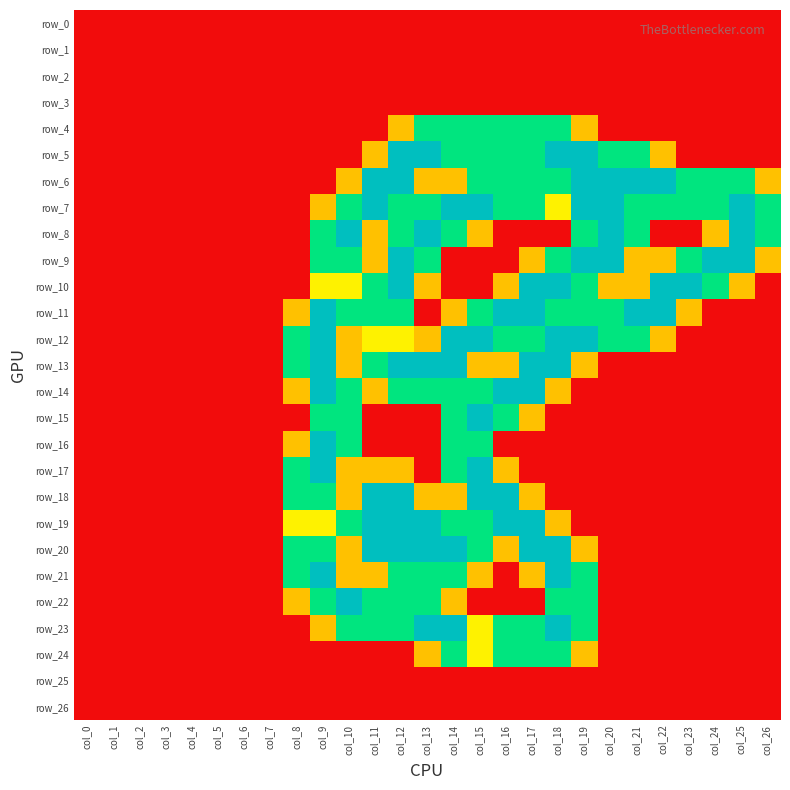

Reading left to right, list all the values displayed in this chart.

row_0: 0.0	0.0	0.0	0.0	0.0	0.0	0.0	0.0	0.0	0.0	0.0	0.0	0.0	0.0	0.0	0.0	0.0	0.0	0.0	0.0	0.0	0.0	0.0	0.0	0.0	0.0	0.0
row_1: 0.0	0.0	0.0	0.0	0.0	0.0	0.0	0.0	0.0	0.0	0.0	0.0	0.0	0.0	0.0	0.0	0.0	0.0	0.0	0.0	0.0	0.0	0.0	0.0	0.0	0.0	0.0
row_2: 0.0	0.0	0.0	0.0	0.0	0.0	0.0	0.0	0.0	0.0	0.0	0.0	0.0	0.0	0.0	0.0	0.0	0.0	0.0	0.0	0.0	0.0	0.0	0.0	0.0	0.0	0.0
row_3: 0.0	0.0	0.0	0.0	0.0	0.0	0.0	0.0	0.0	0.0	0.0	0.0	0.0	0.0	0.0	0.0	0.0	0.0	0.0	0.0	0.0	0.0	0.0	0.0	0.0	0.0	0.0
row_4: 0.0	0.0	0.0	0.0	0.0	0.0	0.0	0.0	0.0	0.0	0.0	0.0	0.8	1.5	1.5	1.5	1.5	1.5	1.5	0.8	0.0	0.0	0.0	0.0	0.0	0.0	0.0
row_5: 0.0	0.0	0.0	0.0	0.0	0.0	0.0	0.0	0.0	0.0	0.0	0.8	2.0	2.0	1.5	1.5	1.5	1.5	2.0	2.0	1.5	1.5	0.8	0.0	0.0	0.0	0.0
row_6: 0.0	0.0	0.0	0.0	0.0	0.0	0.0	0.0	0.0	0.0	0.8	2.0	2.0	0.8	0.8	1.5	1.5	1.5	1.5	2.0	2.0	2.0	2.0	1.5	1.5	1.5	0.8
row_7: 0.0	0.0	0.0	0.0	0.0	0.0	0.0	0.0	0.0	0.8	1.5	2.0	1.5	1.5	2.0	2.0	1.5	1.5	1.0	2.0	2.0	1.5	1.5	1.5	1.5	2.0	1.5
row_8: 0.0	0.0	0.0	0.0	0.0	0.0	0.0	0.0	0.0	1.5	2.0	0.8	1.5	2.0	1.5	0.8	0.0	0.0	0.0	1.5	2.0	1.5	0.0	0.0	0.8	2.0	1.5
row_9: 0.0	0.0	0.0	0.0	0.0	0.0	0.0	0.0	0.0	1.5	1.5	0.8	2.0	1.5	0.0	0.0	0.0	0.8	1.5	2.0	2.0	0.8	0.8	1.5	2.0	2.0	0.8
row_10: 0.0	0.0	0.0	0.0	0.0	0.0	0.0	0.0	0.0	1.0	1.0	1.5	2.0	0.8	0.0	0.0	0.8	2.0	2.0	1.5	0.8	0.8	2.0	2.0	1.5	0.8	0.0
row_11: 0.0	0.0	0.0	0.0	0.0	0.0	0.0	0.0	0.8	2.0	1.5	1.5	1.5	0.0	0.8	1.5	2.0	2.0	1.5	1.5	1.5	2.0	2.0	0.8	0.0	0.0	0.0
row_12: 0.0	0.0	0.0	0.0	0.0	0.0	0.0	0.0	1.5	2.0	0.8	1.0	1.0	0.8	2.0	2.0	1.5	1.5	2.0	2.0	1.5	1.5	0.8	0.0	0.0	0.0	0.0
row_13: 0.0	0.0	0.0	0.0	0.0	0.0	0.0	0.0	1.5	2.0	0.8	1.5	2.0	2.0	2.0	0.8	0.8	2.0	2.0	0.8	0.0	0.0	0.0	0.0	0.0	0.0	0.0
row_14: 0.0	0.0	0.0	0.0	0.0	0.0	0.0	0.0	0.8	2.0	1.5	0.8	1.5	1.5	1.5	1.5	2.0	2.0	0.8	0.0	0.0	0.0	0.0	0.0	0.0	0.0	0.0
row_15: 0.0	0.0	0.0	0.0	0.0	0.0	0.0	0.0	0.0	1.5	1.5	0.0	0.0	0.0	1.5	2.0	1.5	0.8	0.0	0.0	0.0	0.0	0.0	0.0	0.0	0.0	0.0
row_16: 0.0	0.0	0.0	0.0	0.0	0.0	0.0	0.0	0.8	2.0	1.5	0.0	0.0	0.0	1.5	1.5	0.0	0.0	0.0	0.0	0.0	0.0	0.0	0.0	0.0	0.0	0.0
row_17: 0.0	0.0	0.0	0.0	0.0	0.0	0.0	0.0	1.5	2.0	0.8	0.8	0.8	0.0	1.5	2.0	0.8	0.0	0.0	0.0	0.0	0.0	0.0	0.0	0.0	0.0	0.0
row_18: 0.0	0.0	0.0	0.0	0.0	0.0	0.0	0.0	1.5	1.5	0.8	2.0	2.0	0.8	0.8	2.0	2.0	0.8	0.0	0.0	0.0	0.0	0.0	0.0	0.0	0.0	0.0
row_19: 0.0	0.0	0.0	0.0	0.0	0.0	0.0	0.0	1.0	1.0	1.5	2.0	2.0	2.0	1.5	1.5	2.0	2.0	0.8	0.0	0.0	0.0	0.0	0.0	0.0	0.0	0.0
row_20: 0.0	0.0	0.0	0.0	0.0	0.0	0.0	0.0	1.5	1.5	0.8	2.0	2.0	2.0	2.0	1.5	0.8	2.0	2.0	0.8	0.0	0.0	0.0	0.0	0.0	0.0	0.0
row_21: 0.0	0.0	0.0	0.0	0.0	0.0	0.0	0.0	1.5	2.0	0.8	0.8	1.5	1.5	1.5	0.8	0.0	0.8	2.0	1.5	0.0	0.0	0.0	0.0	0.0	0.0	0.0
row_22: 0.0	0.0	0.0	0.0	0.0	0.0	0.0	0.0	0.8	1.5	2.0	1.5	1.5	1.5	0.8	0.0	0.0	0.0	1.5	1.5	0.0	0.0	0.0	0.0	0.0	0.0	0.0
row_23: 0.0	0.0	0.0	0.0	0.0	0.0	0.0	0.0	0.0	0.8	1.5	1.5	1.5	2.0	2.0	1.0	1.5	1.5	2.0	1.5	0.0	0.0	0.0	0.0	0.0	0.0	0.0
row_24: 0.0	0.0	0.0	0.0	0.0	0.0	0.0	0.0	0.0	0.0	0.0	0.0	0.0	0.8	1.5	1.0	1.5	1.5	1.5	0.8	0.0	0.0	0.0	0.0	0.0	0.0	0.0
row_25: 0.0	0.0	0.0	0.0	0.0	0.0	0.0	0.0	0.0	0.0	0.0	0.0	0.0	0.0	0.0	0.0	0.0	0.0	0.0	0.0	0.0	0.0	0.0	0.0	0.0	0.0	0.0
row_26: 0.0	0.0	0.0	0.0	0.0	0.0	0.0	0.0	0.0	0.0	0.0	0.0	0.0	0.0	0.0	0.0	0.0	0.0	0.0	0.0	0.0	0.0	0.0	0.0	0.0	0.0	0.0